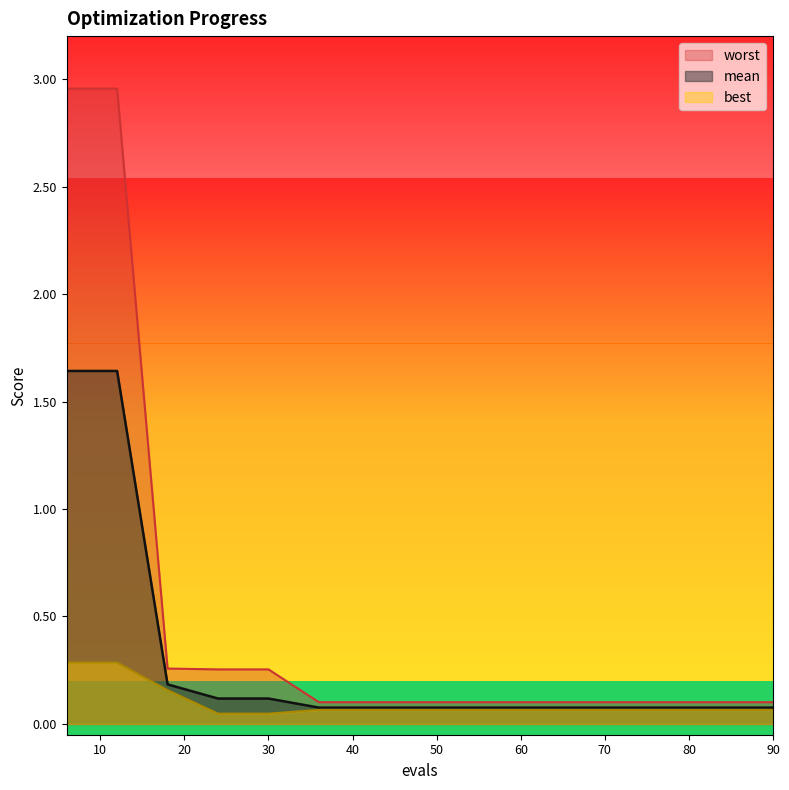

What is the value of the worst point at the 14th from the left?

0.1